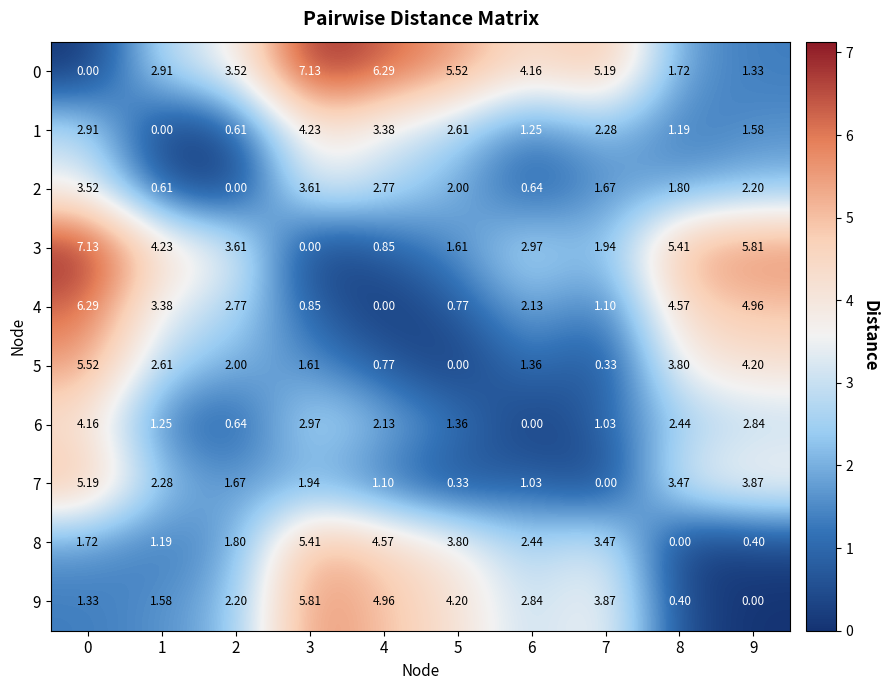

Is the value of 2 at 6 greater than the value of 6 at 3?

No